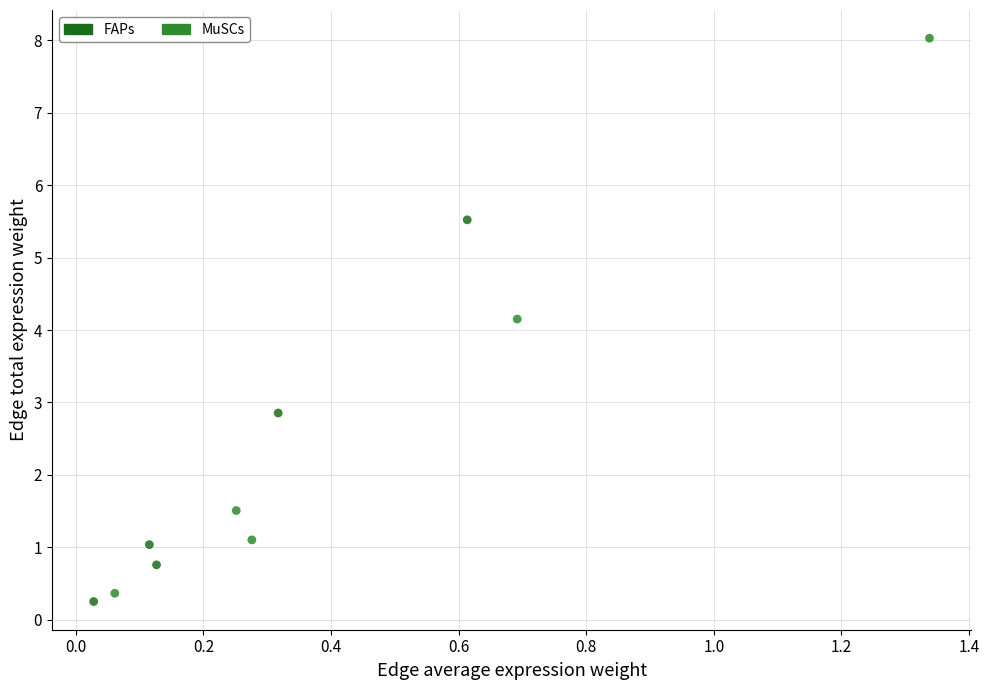

Which series reaches the maximum Y coordinate?

MuSCs